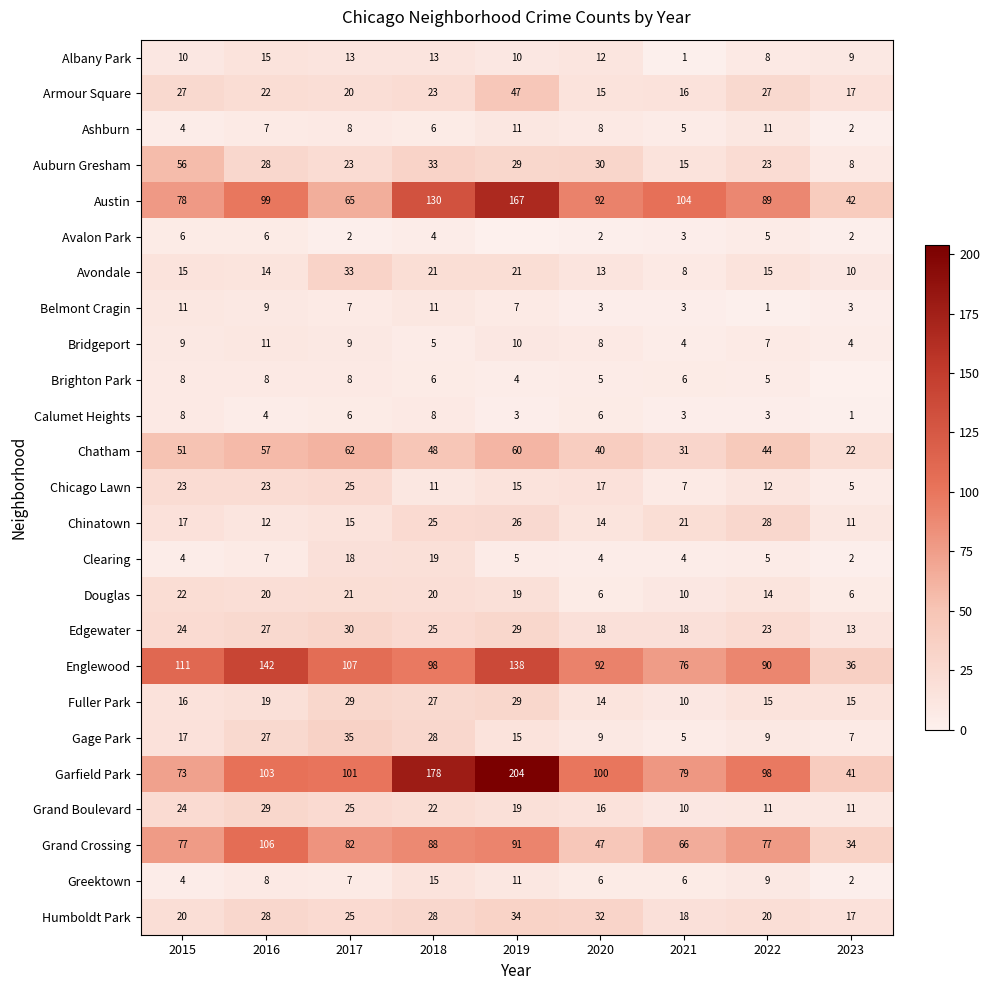

At which label is Clearing closest to 10?

2016